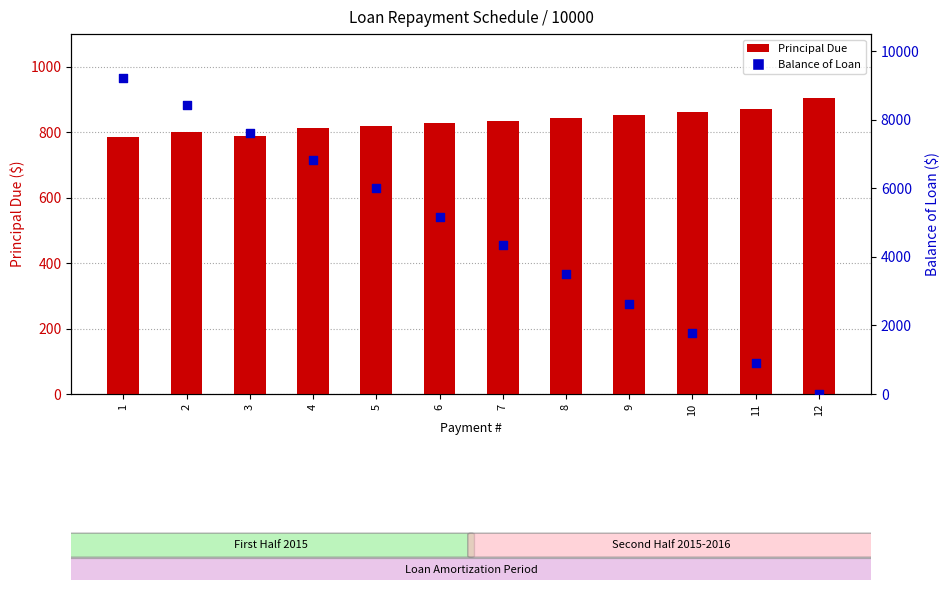

Is the value of Balance of Loan at 11 greater than the value of Principal Due at 9?

Yes